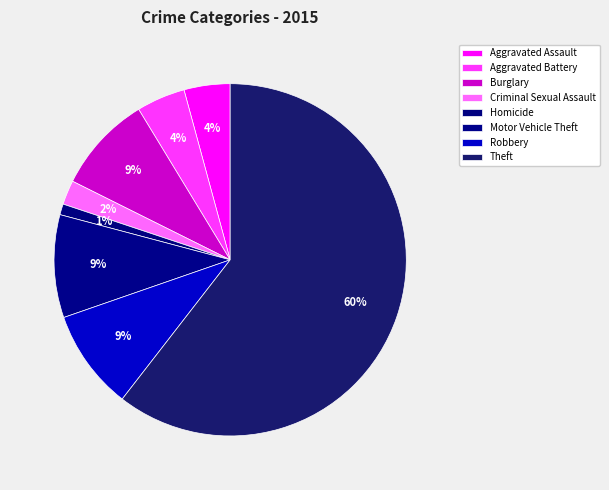

Which slice is the largest?

Theft